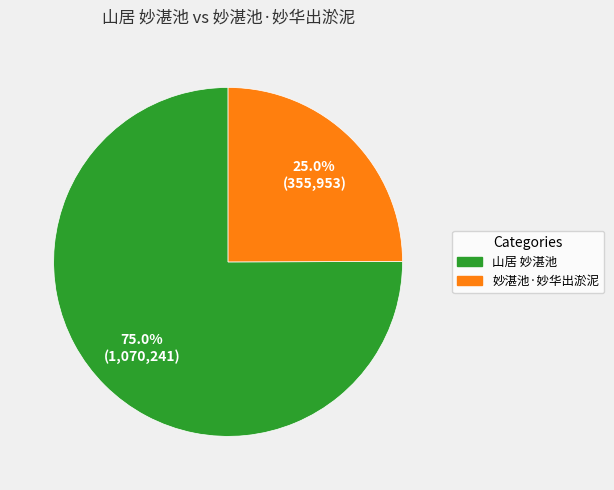

Is it true that 妙湛池·妙华出淤泥 is 18% of the pie?

False